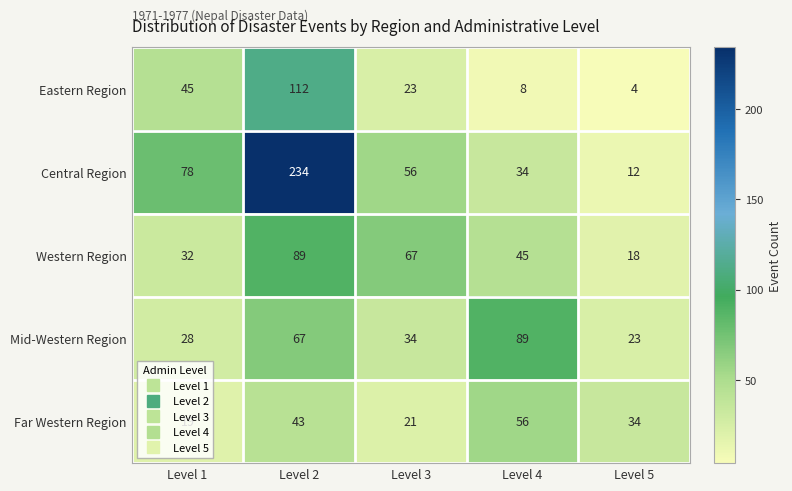

List the labels in order of Mid-Western Region value, smallest first.

Level 5, Level 1, Level 3, Level 2, Level 4